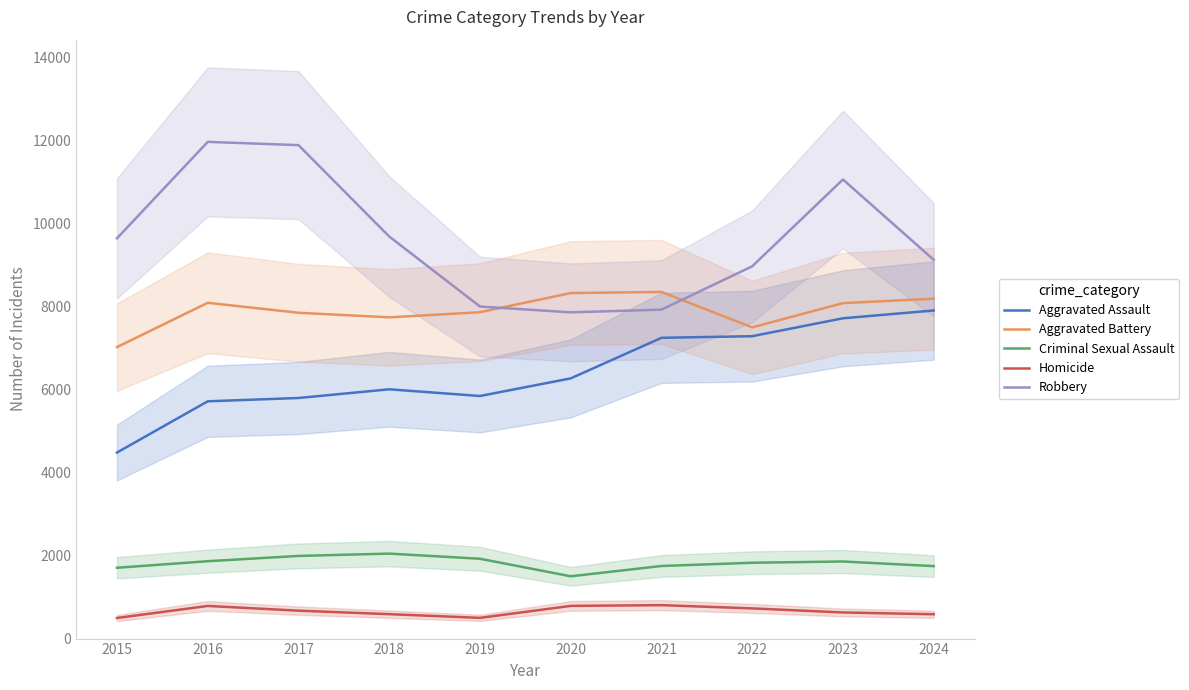

List the labels in order of Homicide value, smallest first.

2015, 2019, 2024, 2018, 2023, 2017, 2022, 2016, 2020, 2021